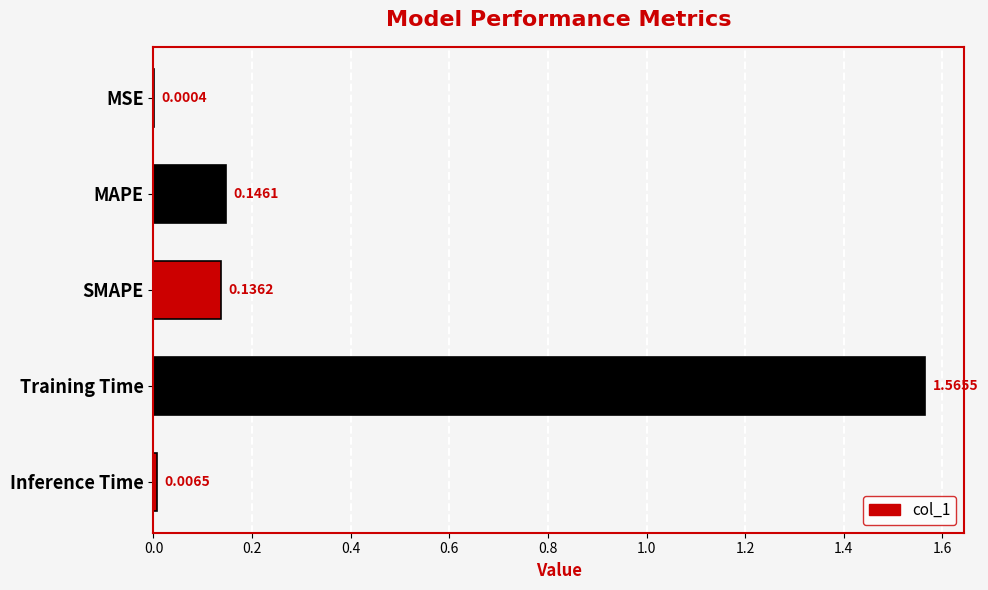

Which label corresponds to the largest value in the chart?

Training Time